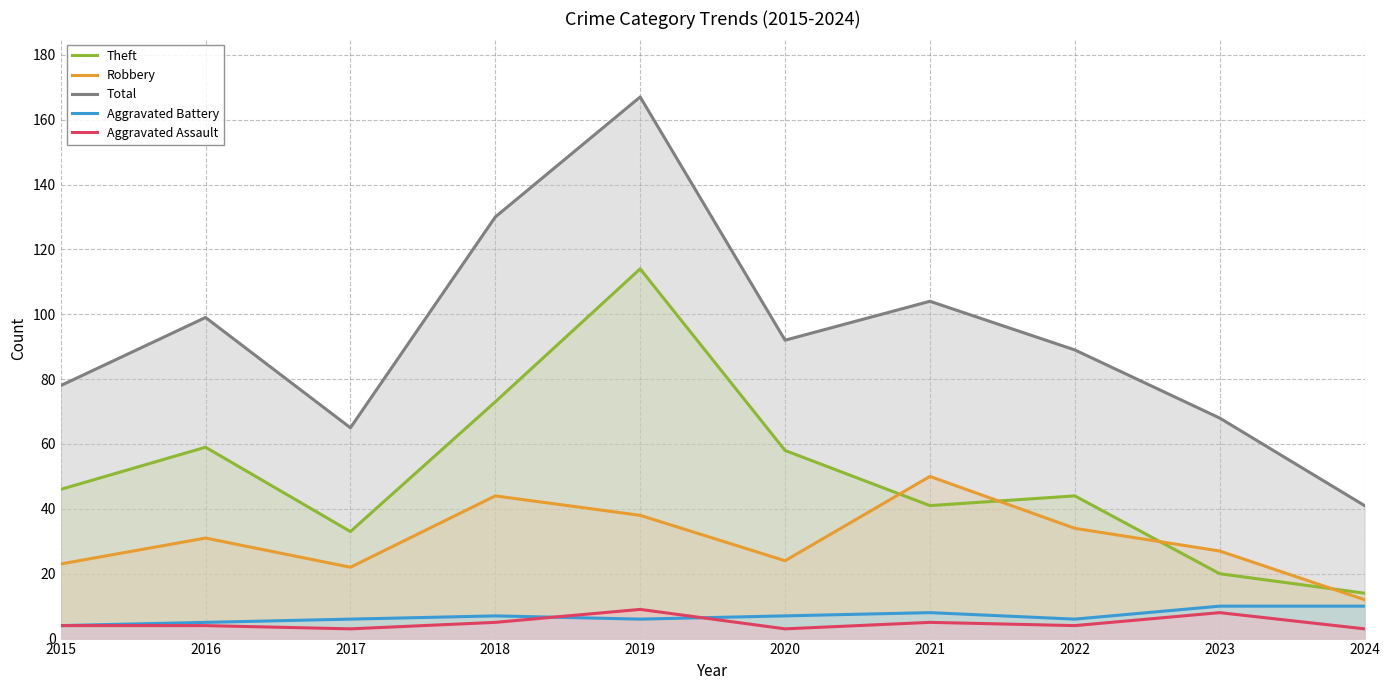

True or false: Aggravated Assault and Total cross at least once.

False